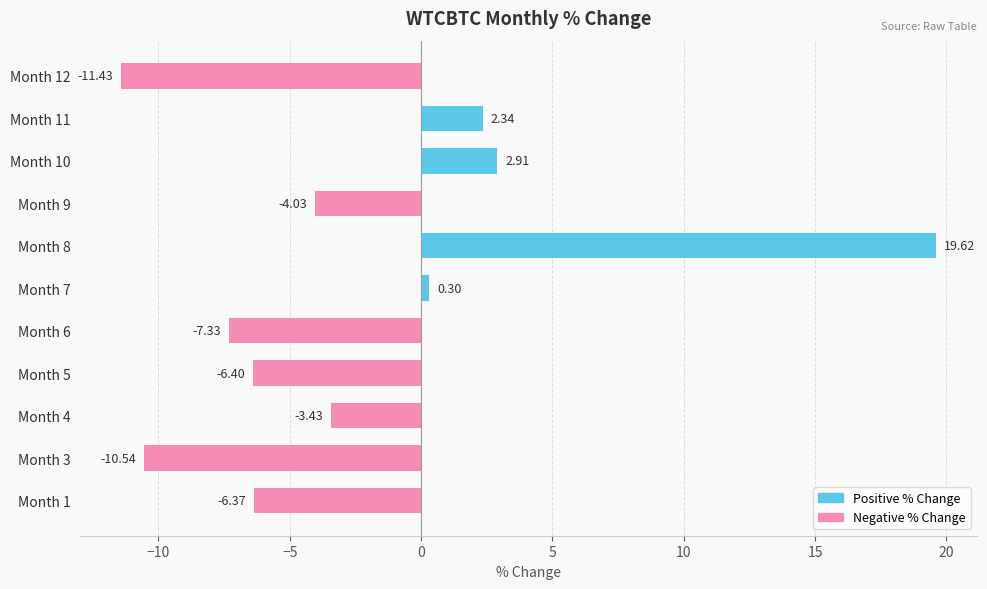

How many data points are less than -4?

6